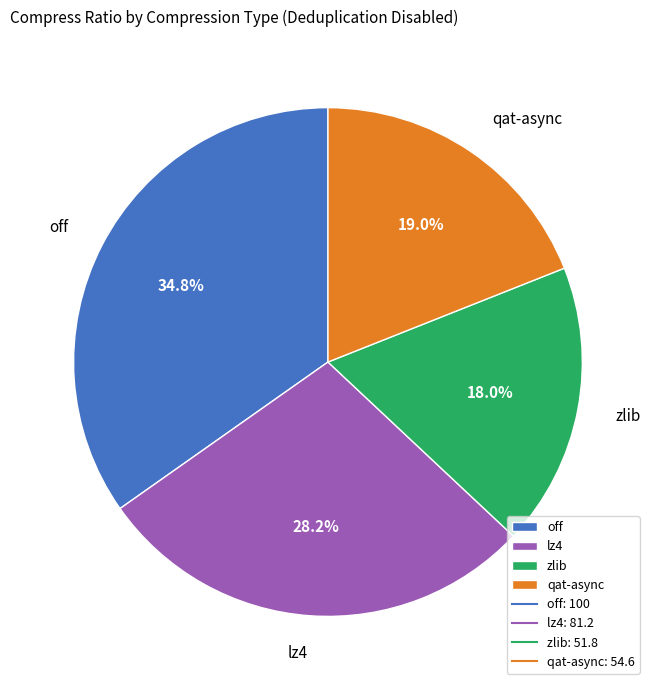

Rank the categories by value from lowest to highest.

zlib, qat-async, lz4, off